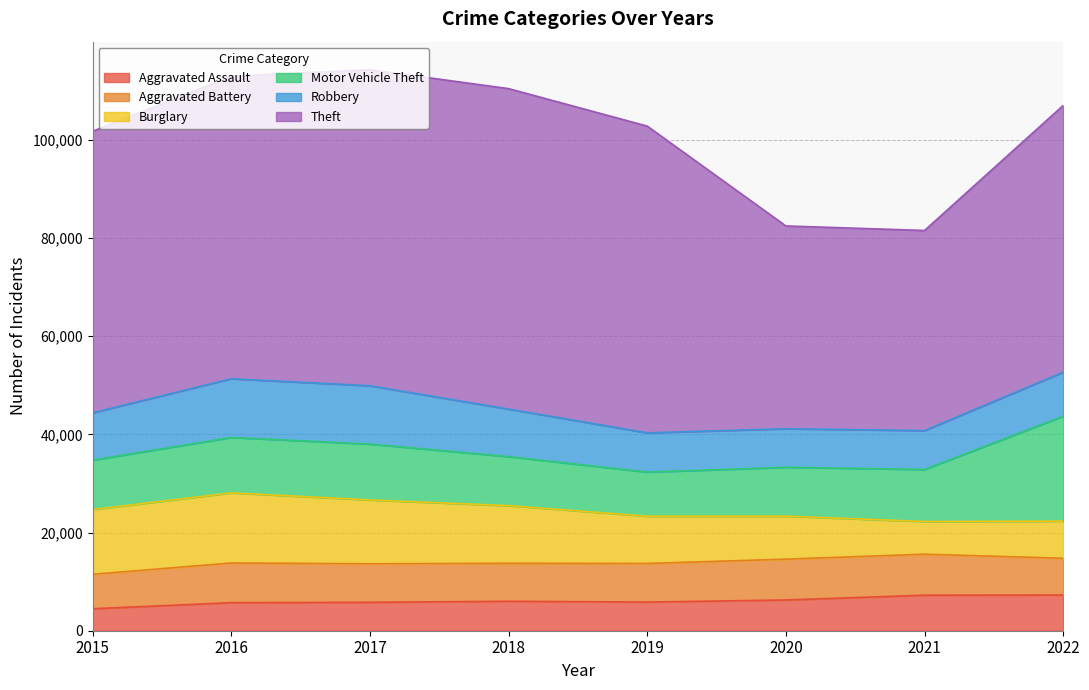

How many interior local valleys does the Robbery series have?

1